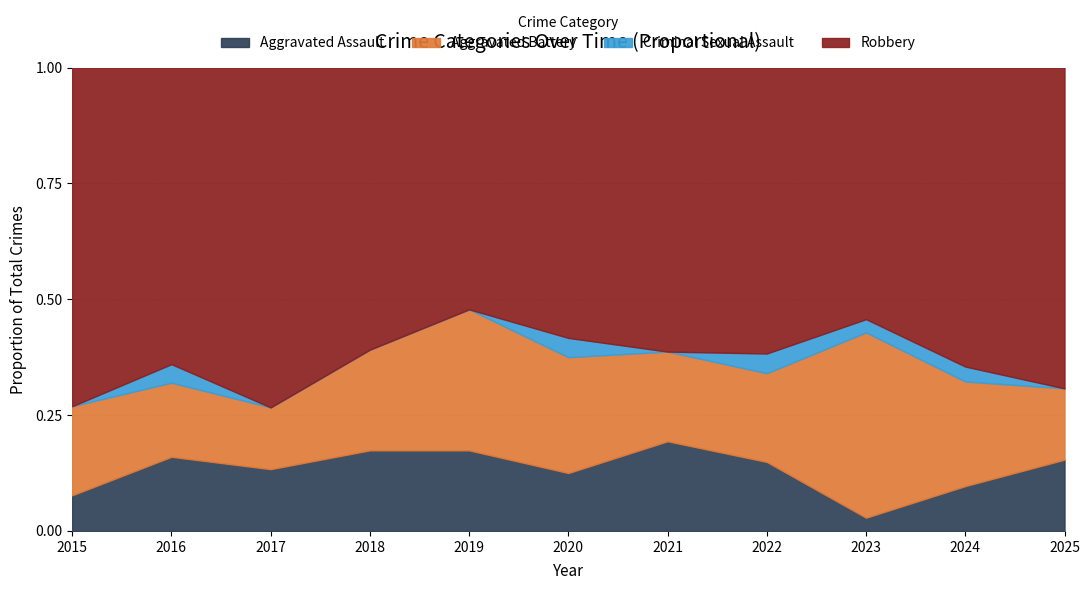

How many interior local valleys does the Aggravated Assault series have?

3